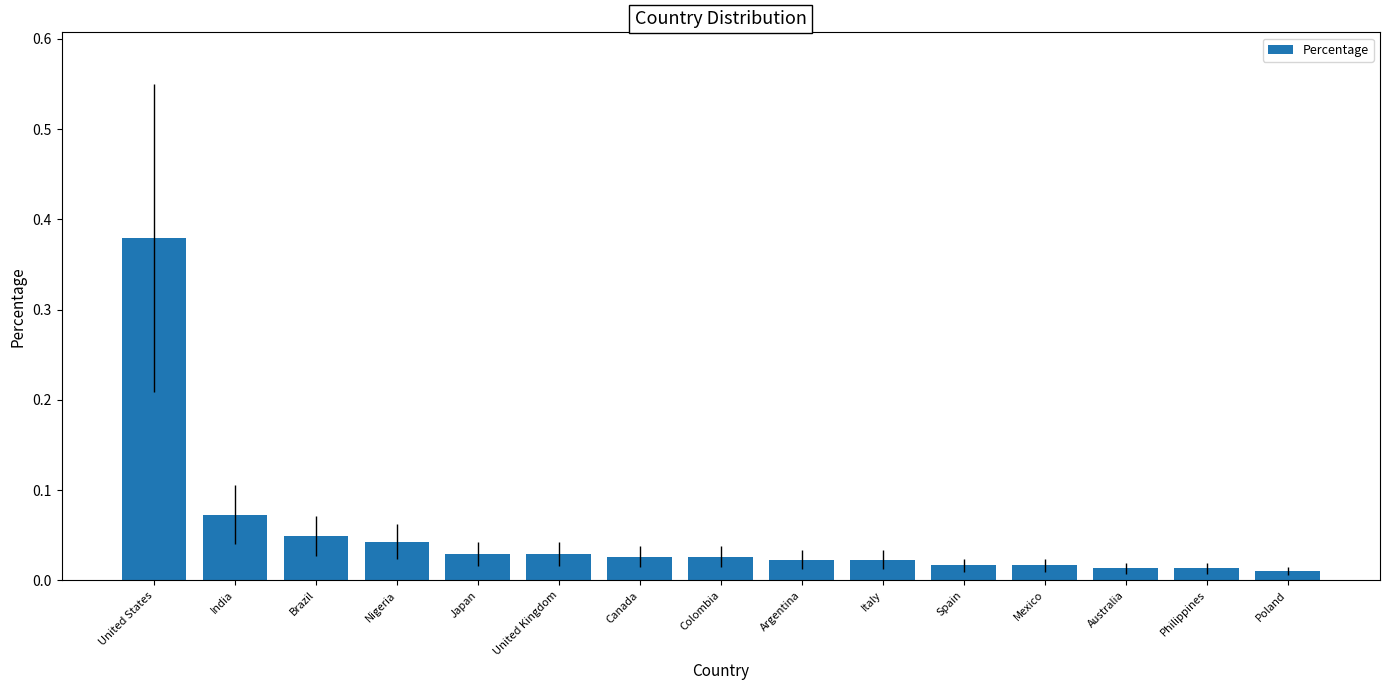

What is the label of the 7th bar from the right?

Argentina